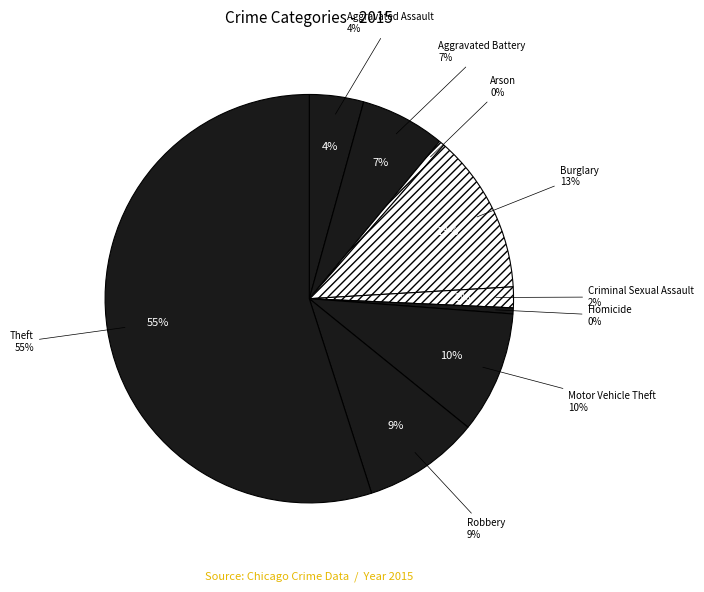

Rank the categories by value from lowest to highest.

Arson, Homicide, Criminal Sexual Assault, Aggravated Assault, Aggravated Battery, Robbery, Motor Vehicle Theft, Burglary, Theft